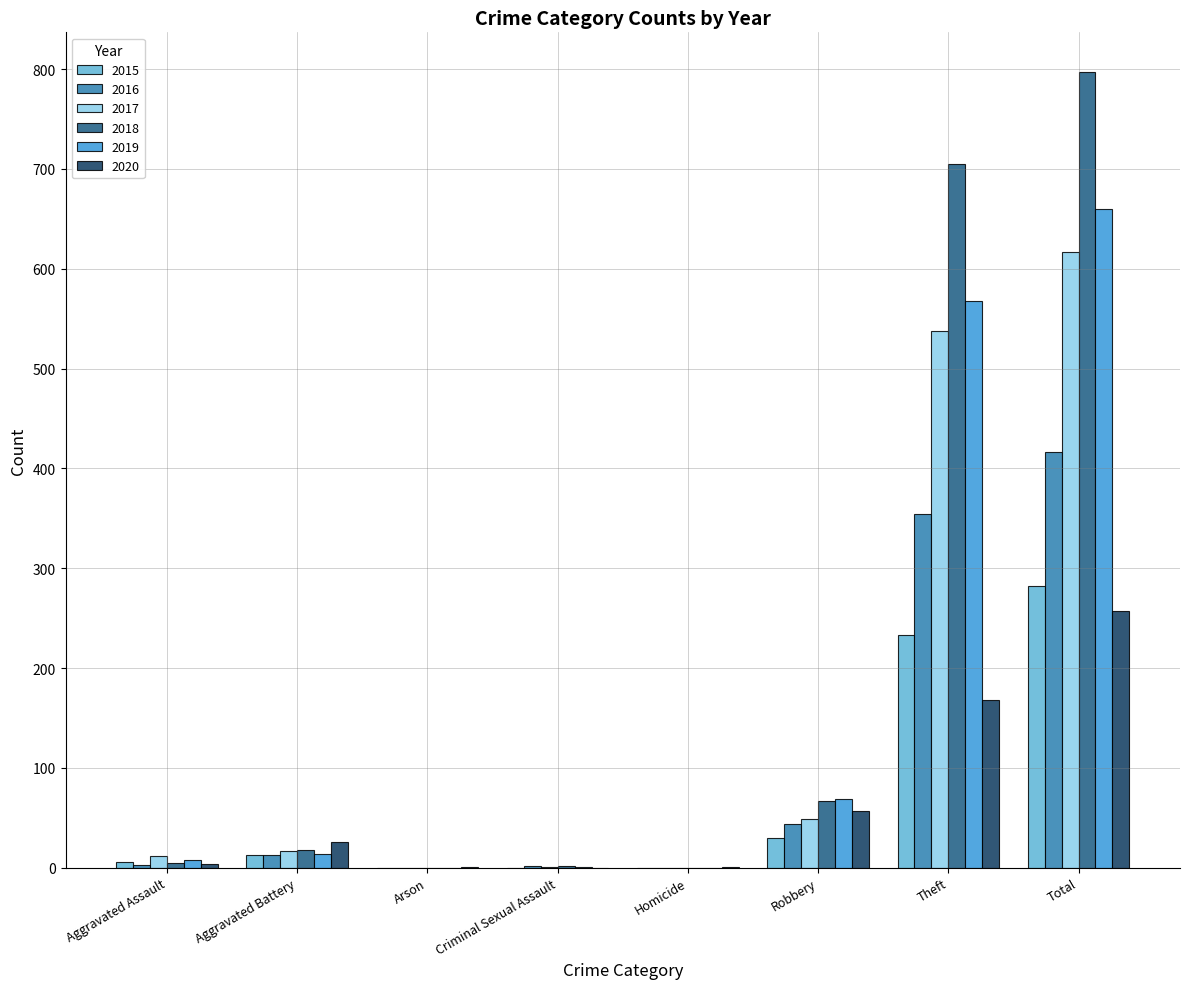

The 2020 series shows 168 at Theft. True or false?

True